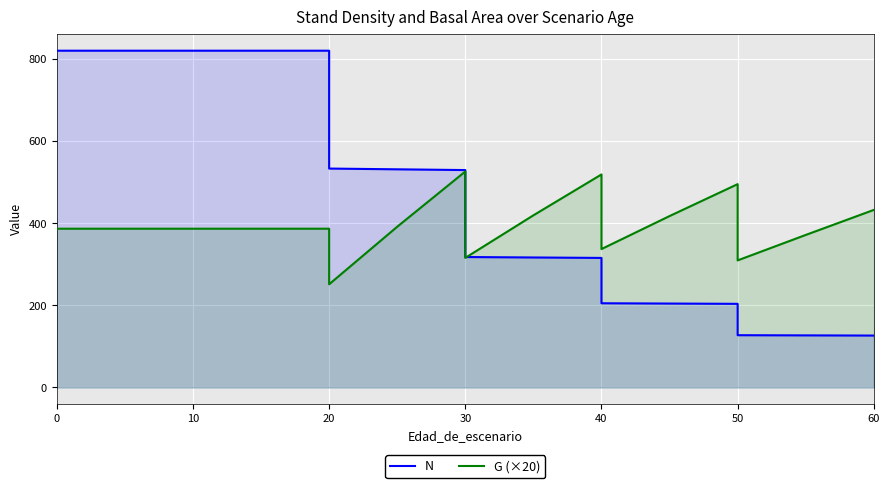

Rank the series at 30 from lowest to highest value.

G (×20), N